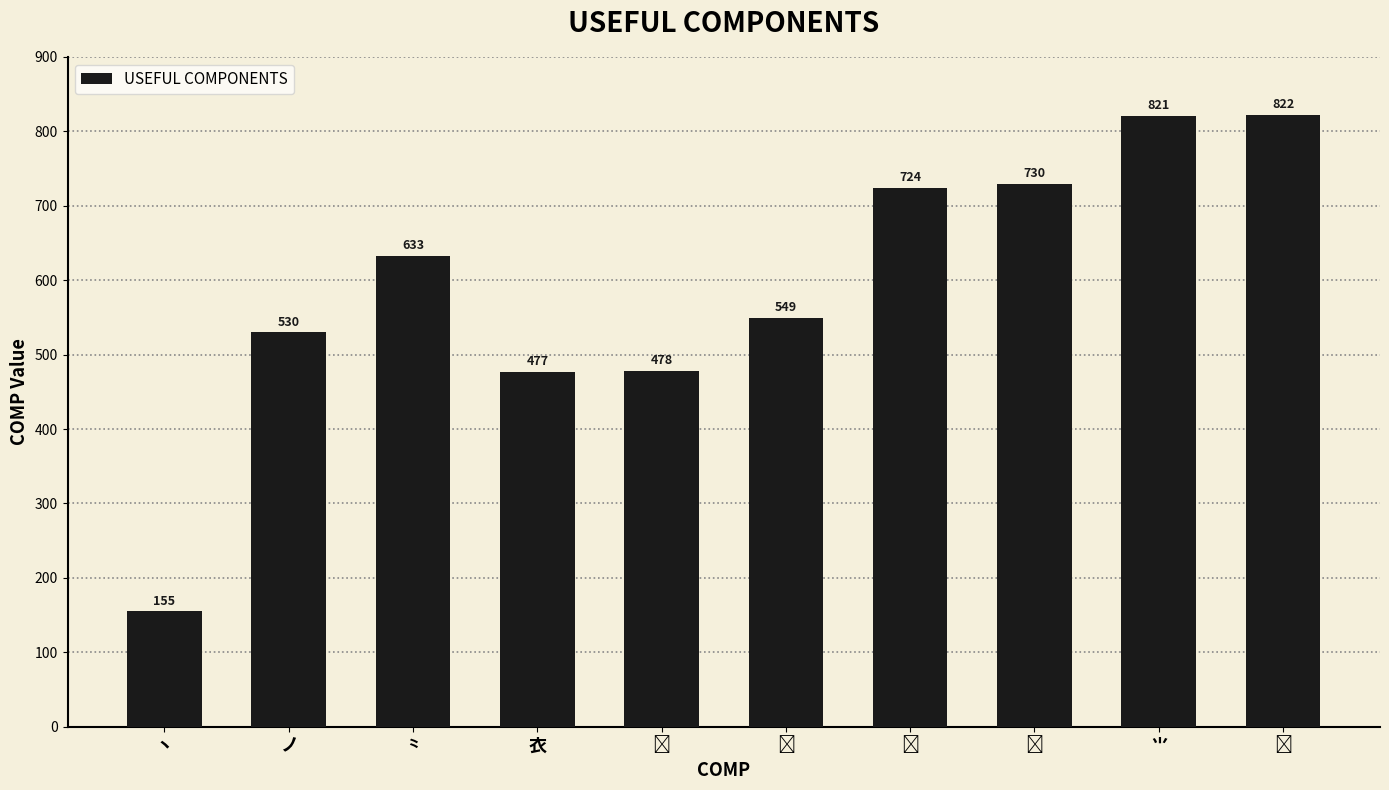

What is the average value?

592